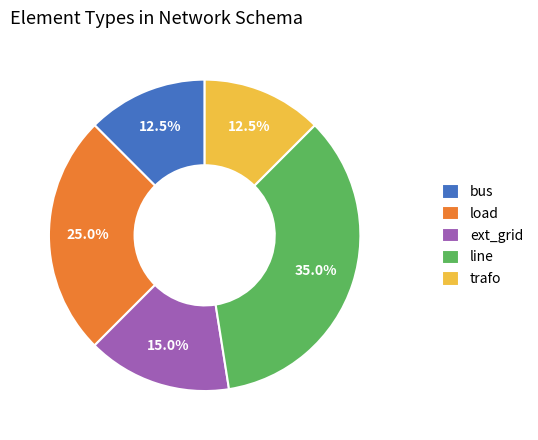

Is ext_grid the majority of the pie?

No